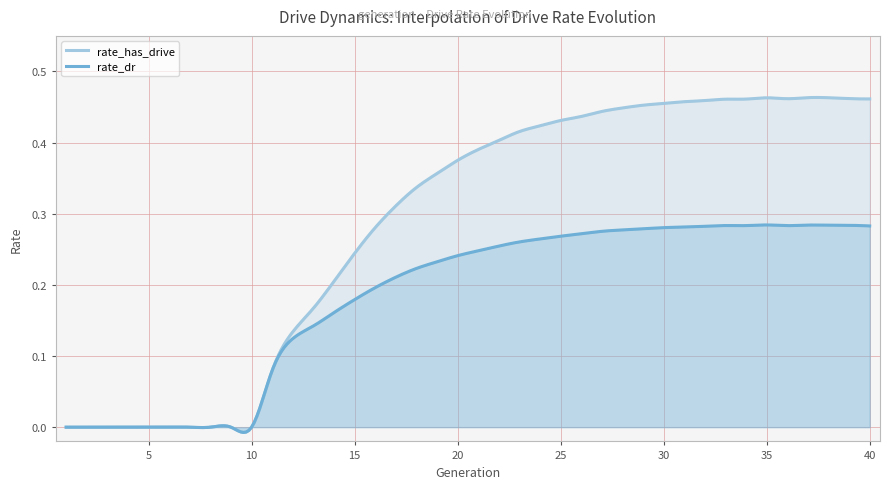

How many lines are shown in the chart?

2